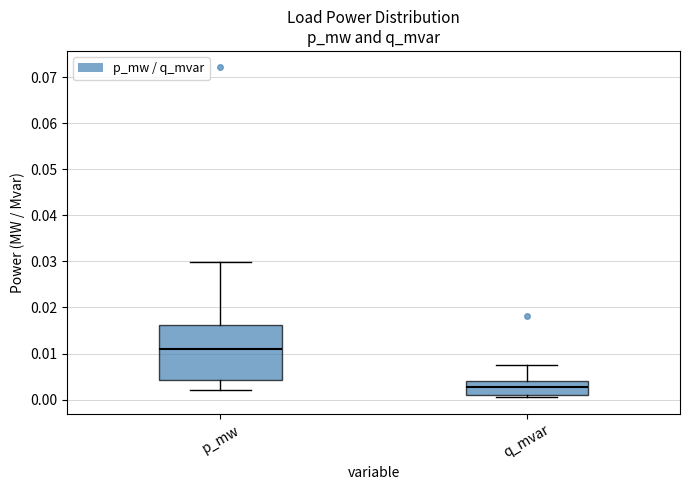

Where does the median line of the box for q_mvar sit on the y-axis? The values are not printed on the chart, so give them approximately, as read against the axis.

0.003